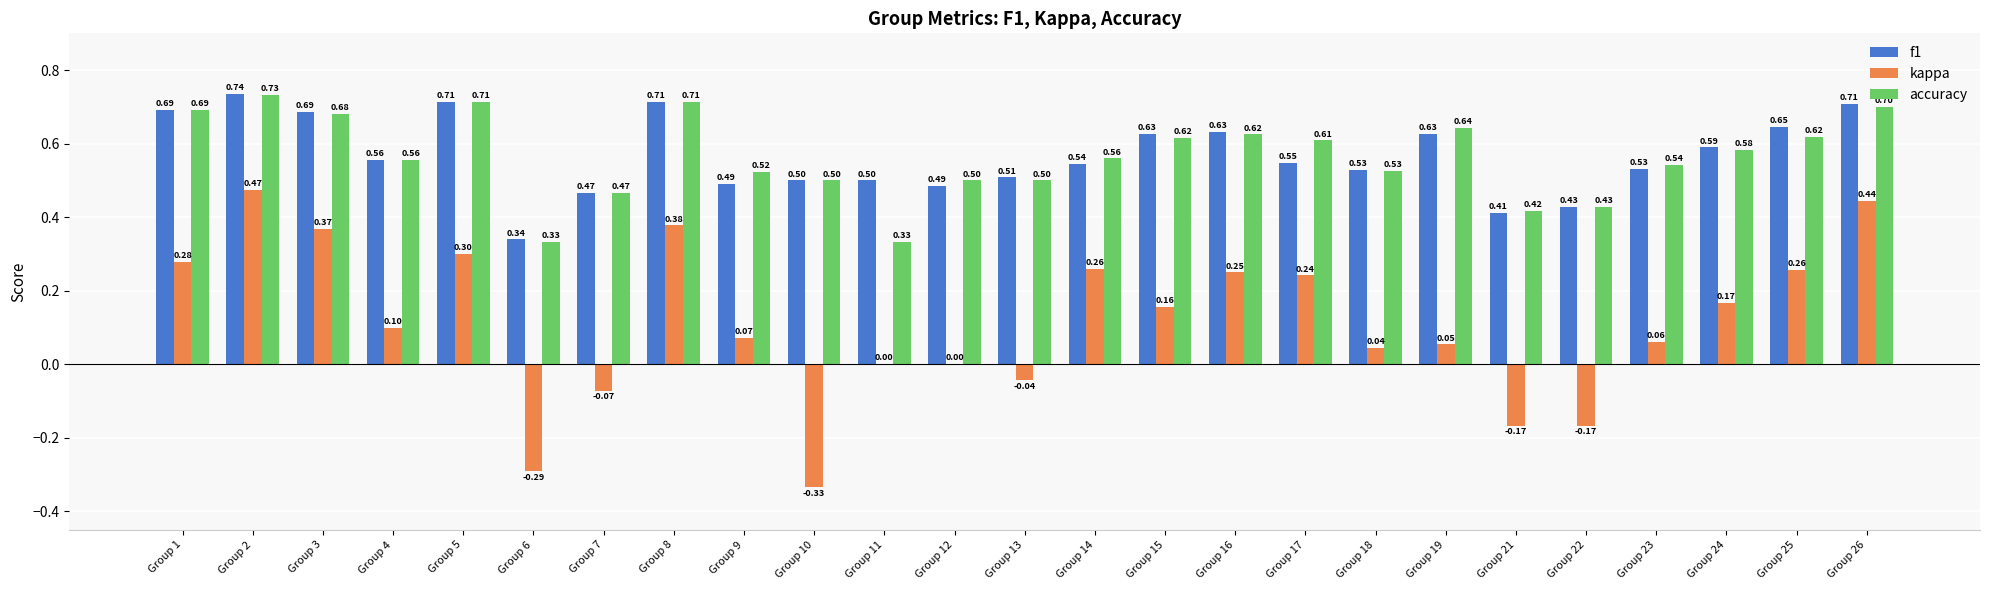

At which category is the sum across all series the highest?

Group 2